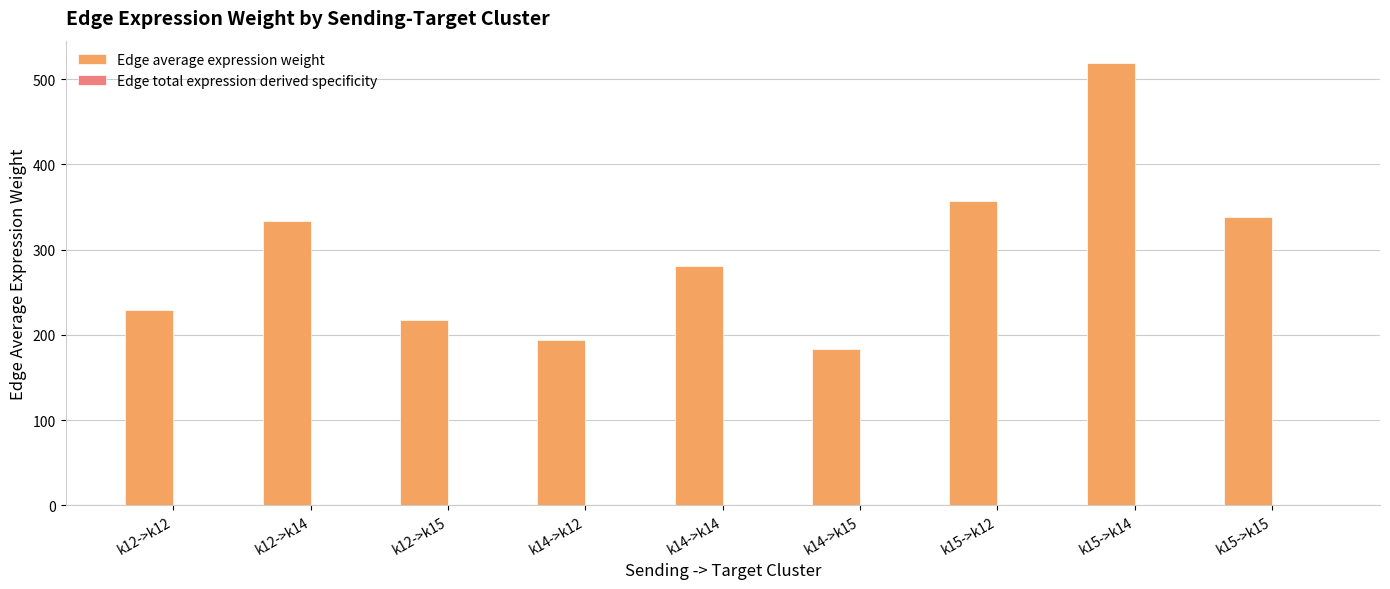

Which series has the largest total across all categories?

Edge average expression weight